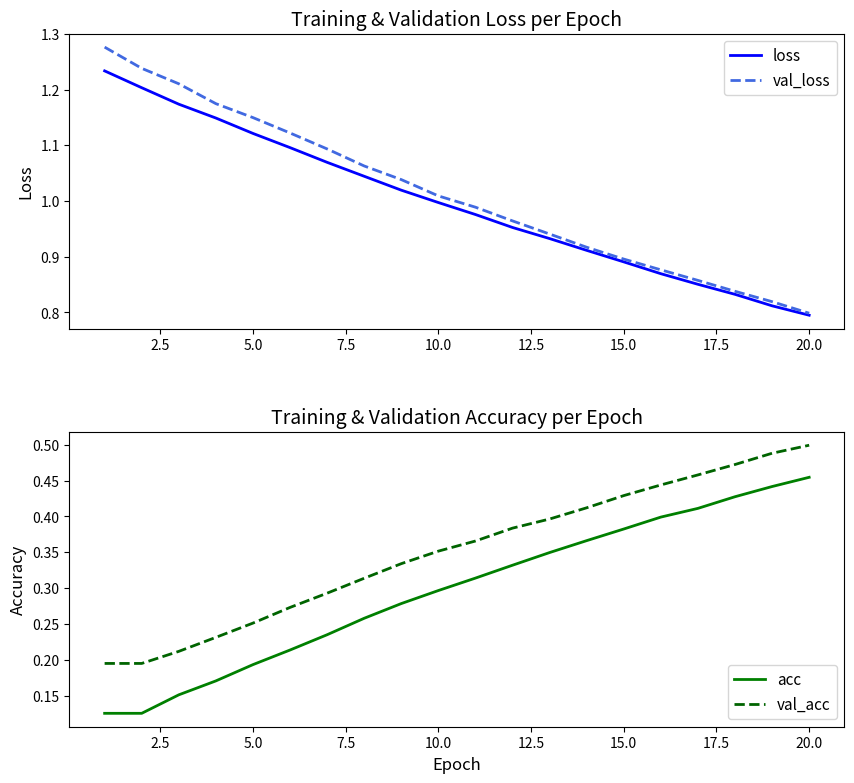

At which label does val_loss reach its minimum?

20.0